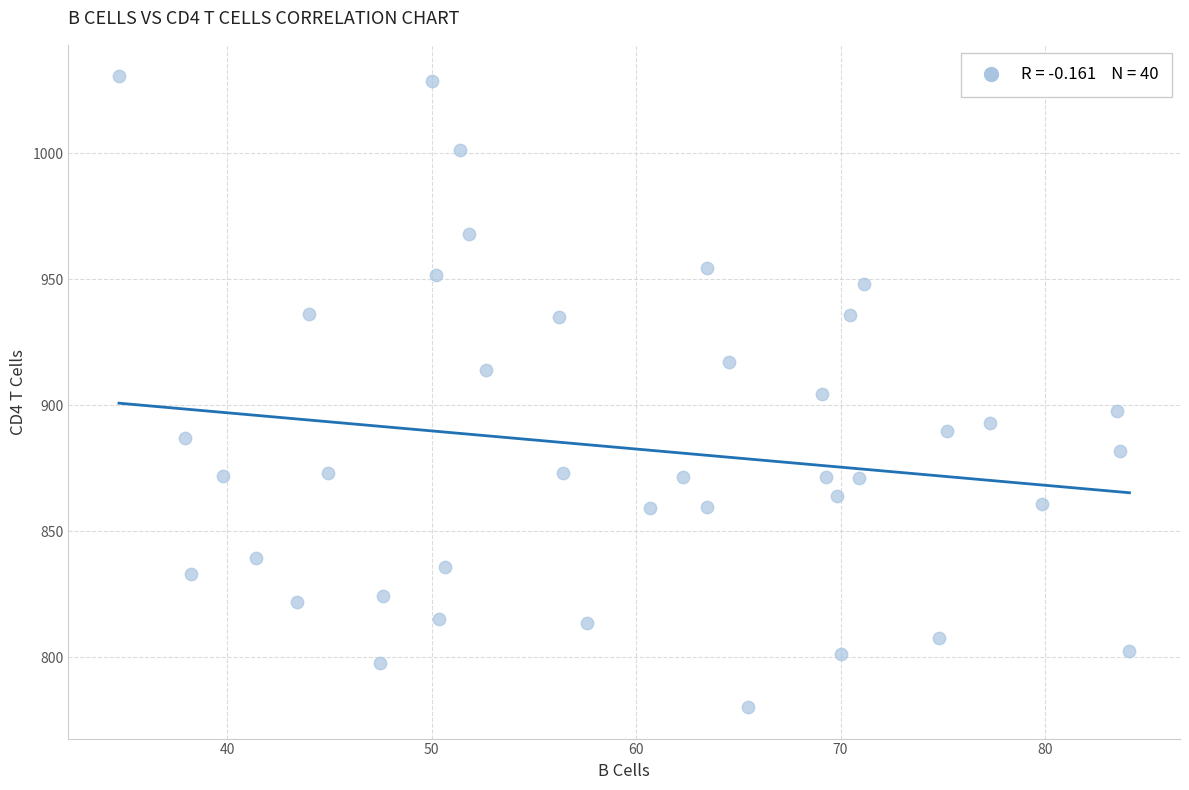

What is the range of Y values (max minus min)?

250.1